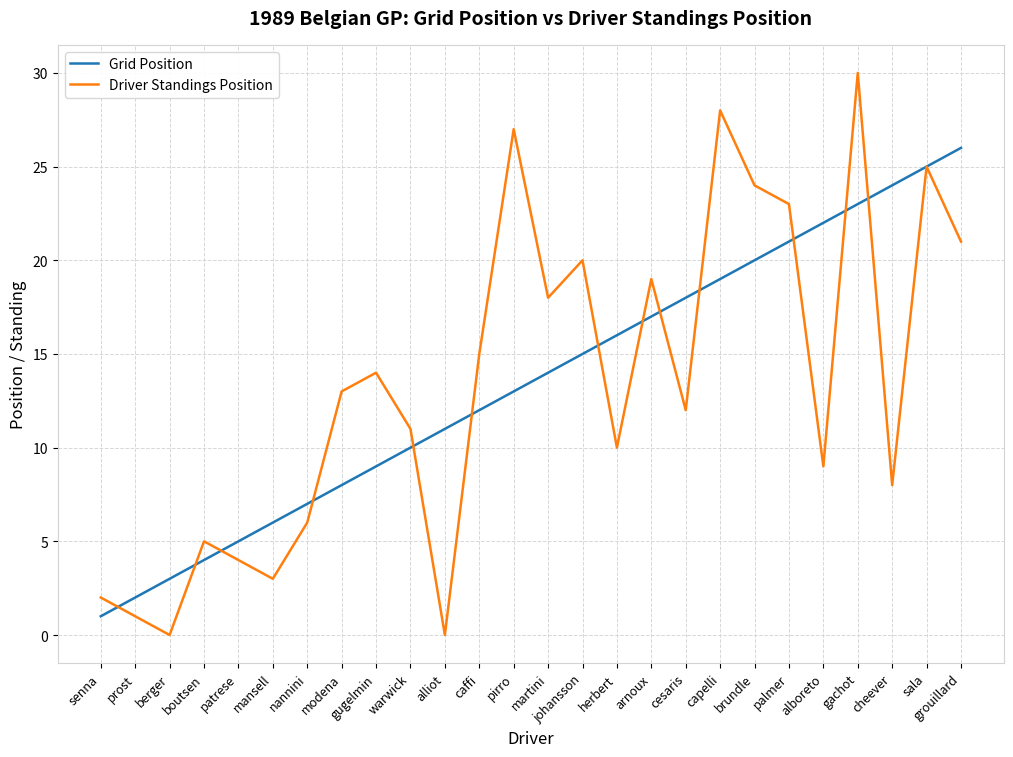

What position from the left is cheever?

24